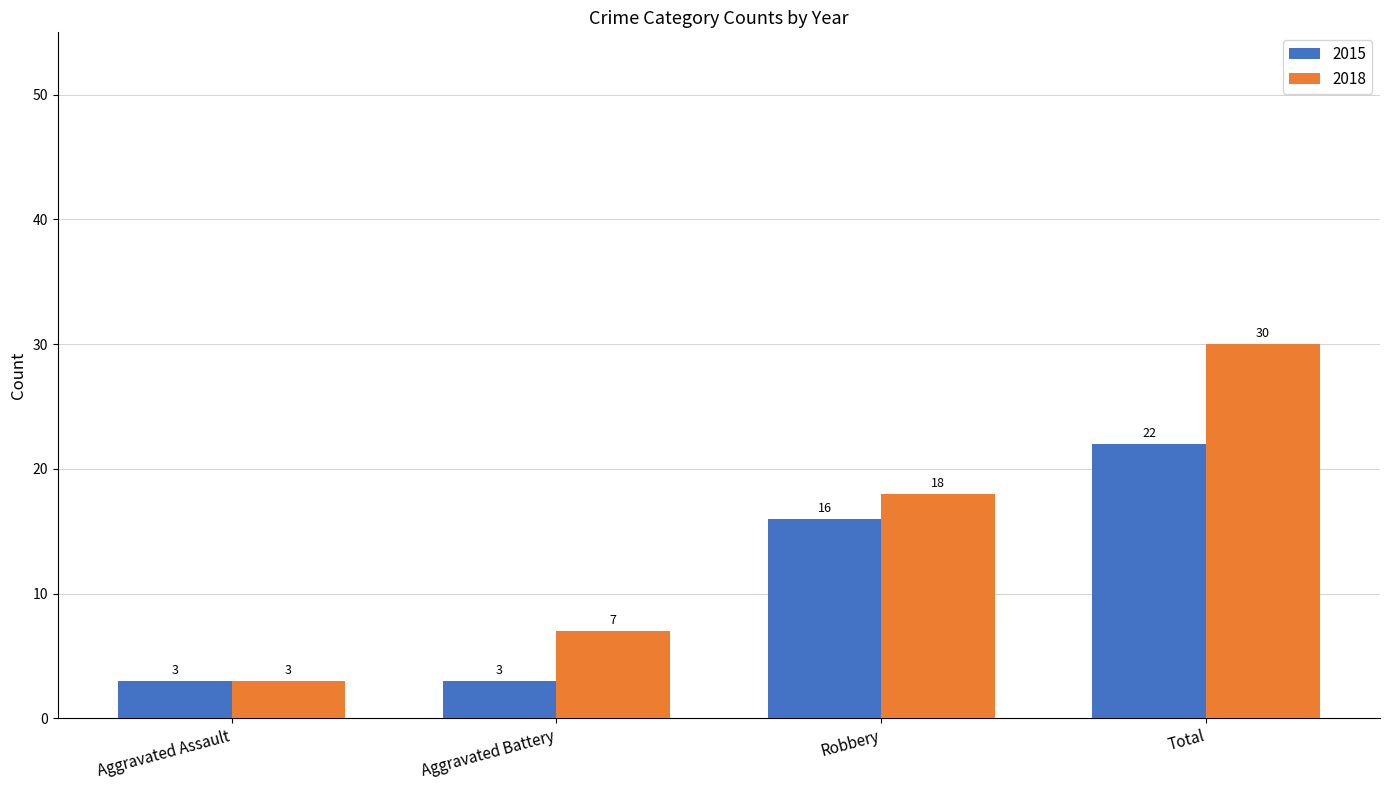

What is the difference between the 2018 values at Total and Robbery?

12